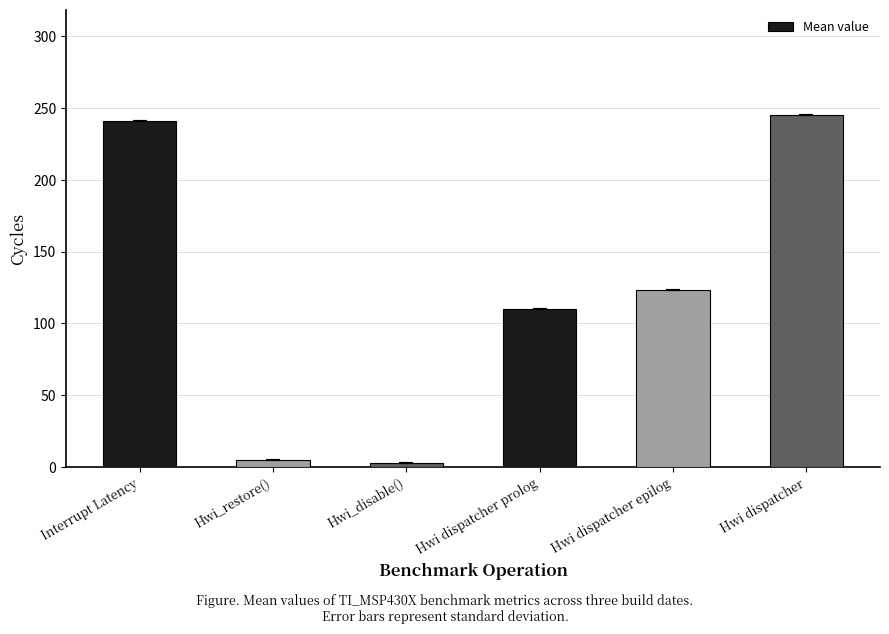

What is the sum of the values at Hwi_disable() and Hwi_restore()?

8